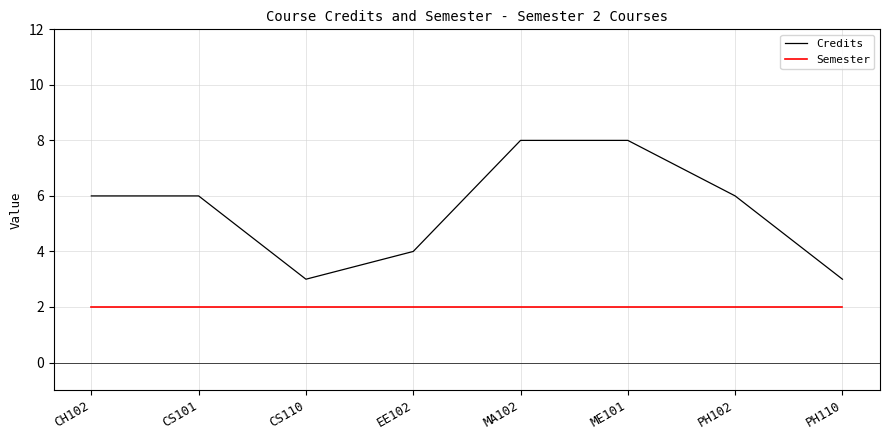

True or false: Credits and Semester intersect in this chart.

False